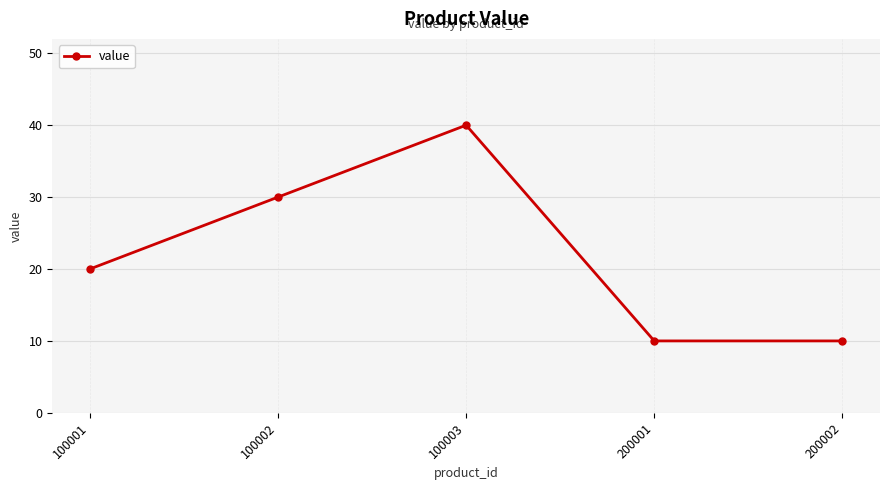

True or false: there are more than 1 points higher than both neighbors.

False